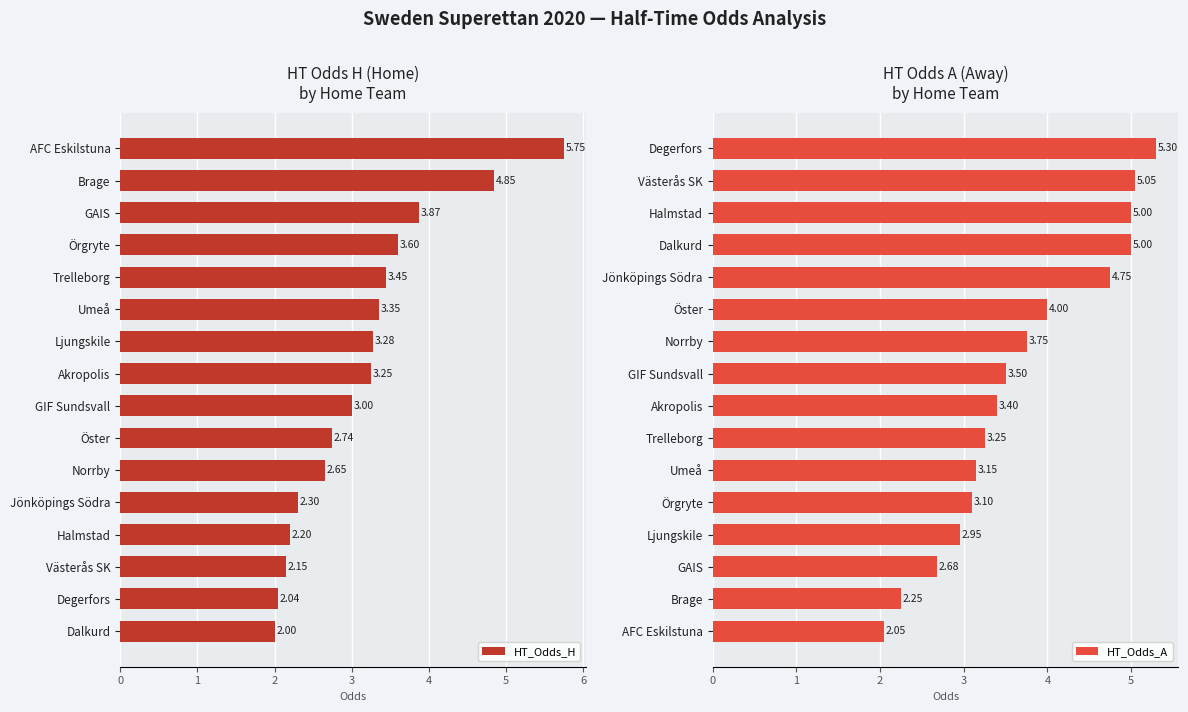

What is the lowest value of the HT_Odds_H series?

2.0